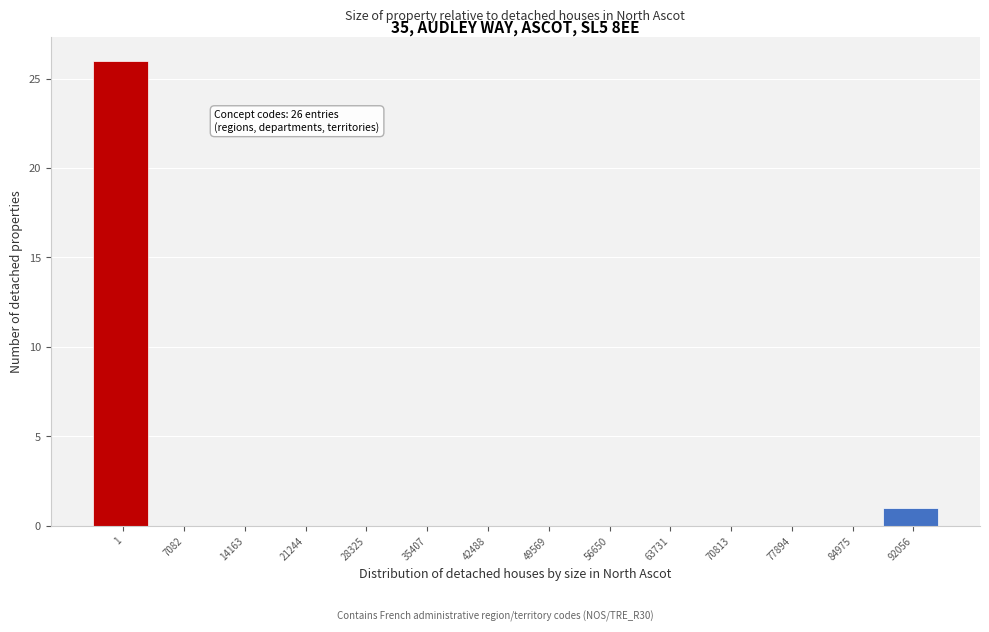

Reading left to right, list all the values displayed in this chart.

1=26	7082=0	14163=0	21244=0	28325=0	35407=0	42488=0	49569=0	56650=0	63731=0	70813=0	77894=0	84975=0	92056=1